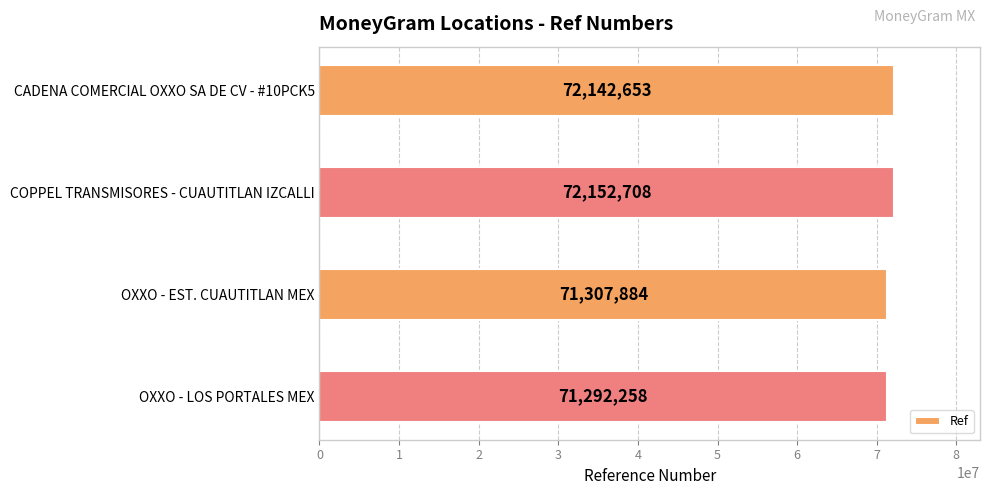

What is the ratio of the value at OXXO - LOS PORTALES MEX to the value at CADENA COMERCIAL OXXO SA DE CV - #10PCK5?

1.0